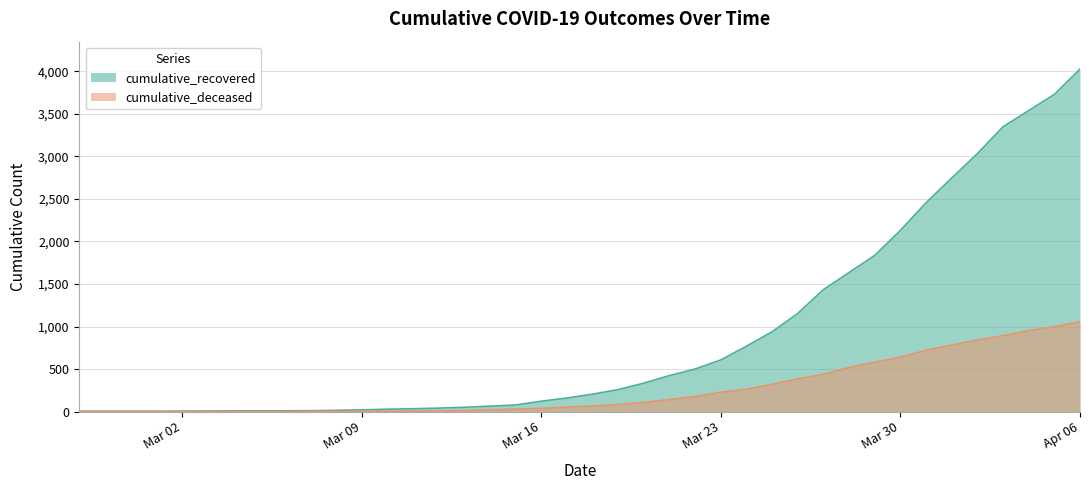

Which has a higher value, 2020-03-04 or 2020-03-12?

2020-03-12